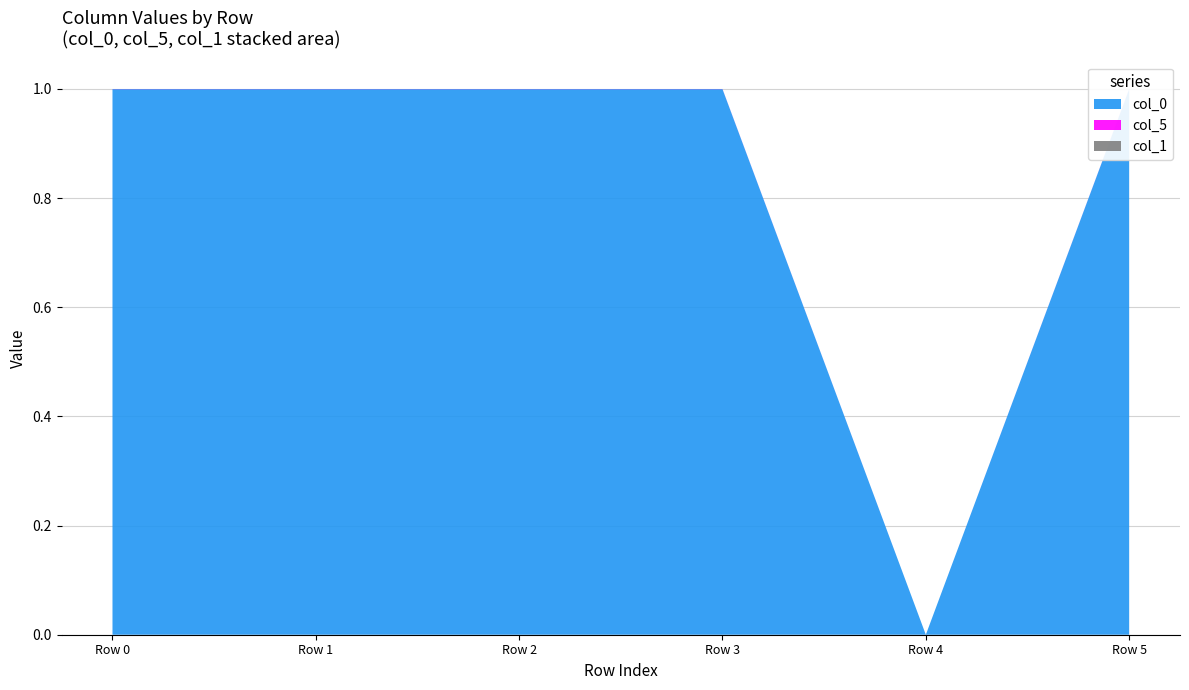

Reading left to right, list all the values displayed in this chart.

col_0: 1.0	1.0	1.0	1.0	0.0	1.0
col_5: 0.0	0.0	0.0	0.0	0.0	0.0
col_1: 0.0	0.0	0.0	0.0	0.0	0.0